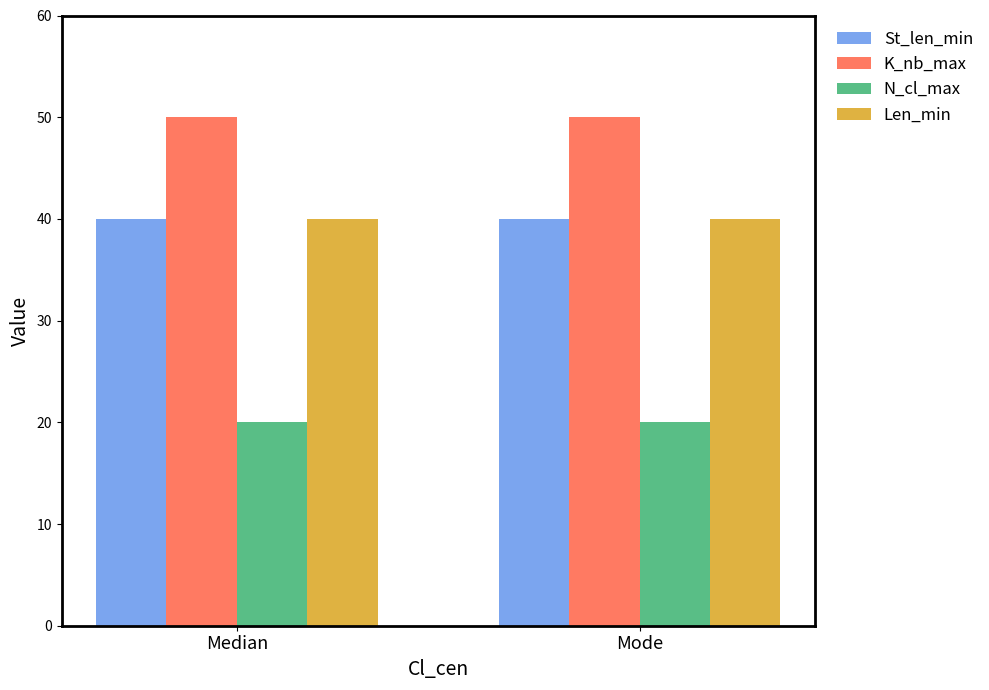

Reading left to right, extract all data points from this chart.

St_len_min: Median=40	Mode=40
K_nb_max: Median=50	Mode=50
N_cl_max: Median=20	Mode=20
Len_min: Median=40	Mode=40